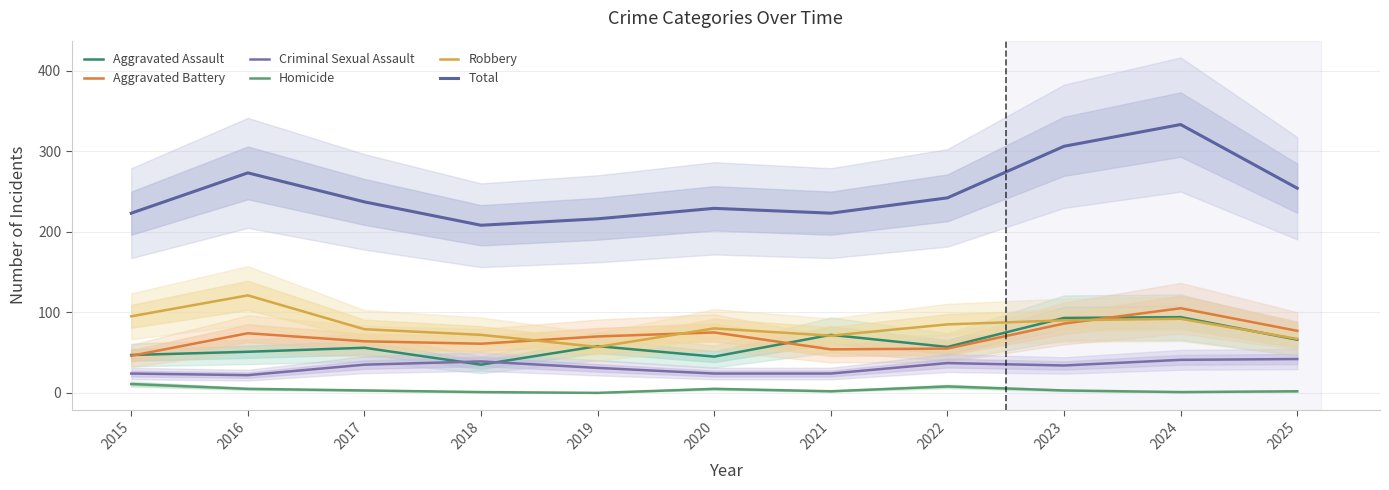

What is the total value across all series at 2017?

474